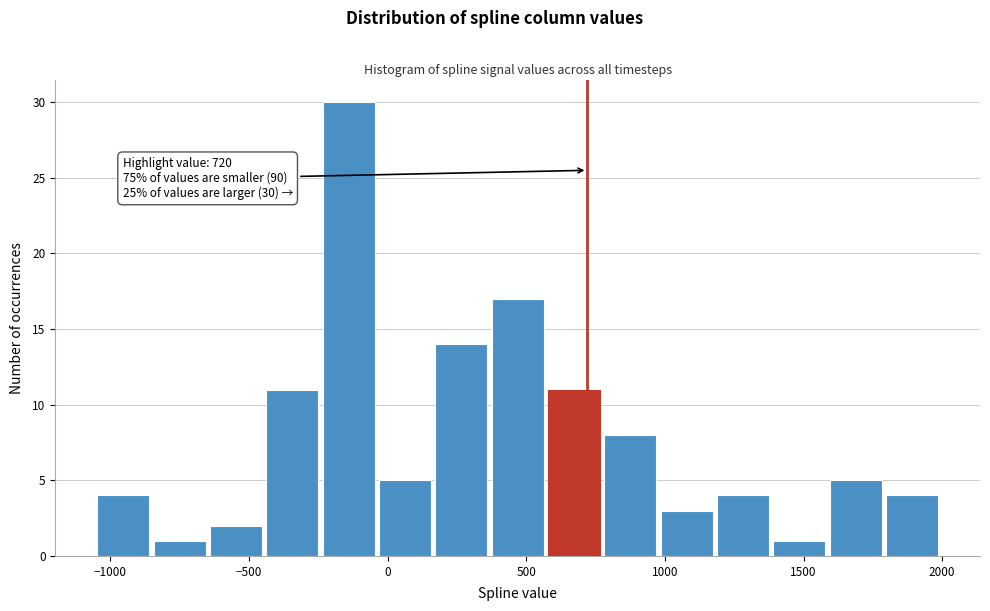

Which range on the x-axis has the tallest bar?

-250 to -50